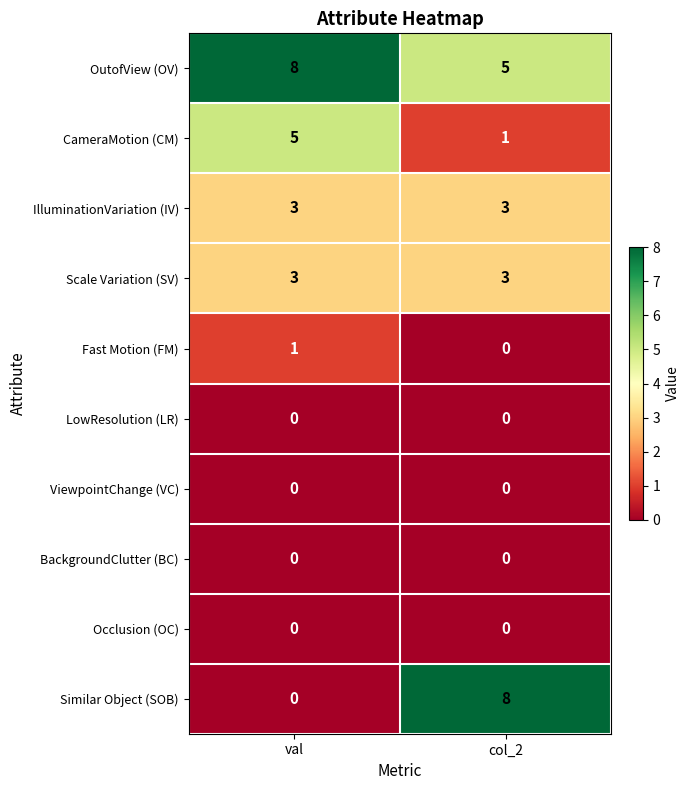

What value does the CameraMotion (CM) series have at val?

5